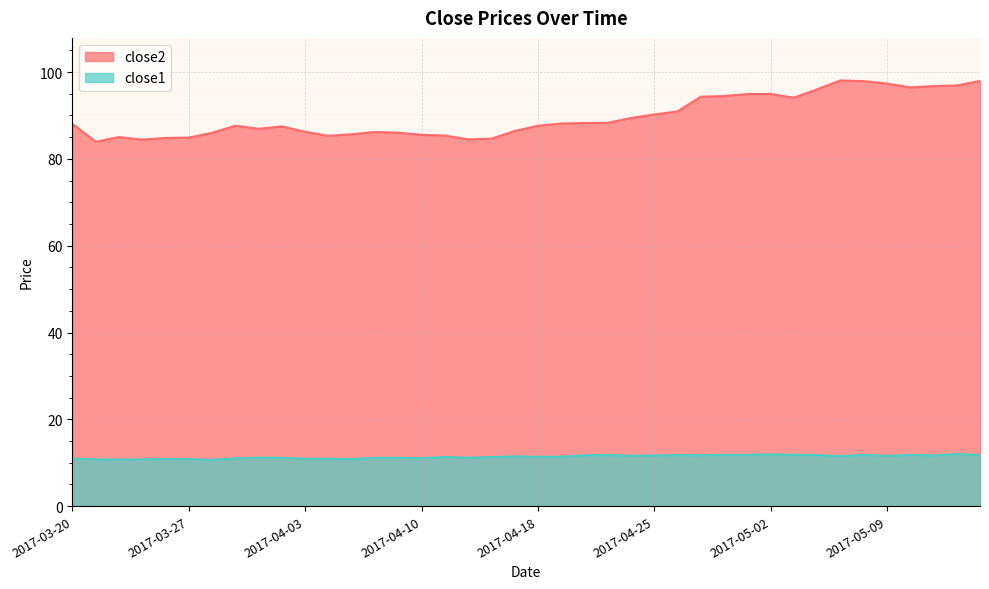

Reading right to left, list all the values displayed in this chart.

close2: 98.0	96.9	96.8	96.5	97.3	97.9	98.1	96.0	94.1	95.0	94.9	94.5	94.3	90.9	90.2	89.4	88.3	88.3	88.1	87.6	86.4	84.6	84.5	85.4	85.5	86.0	86.2	85.7	85.3	86.2	87.5	86.9	87.6	86.0	84.9	84.8	84.4	85.0	83.9	88.0
close1: 11.8	12.0	11.7	11.8	11.6	11.8	11.5	11.8	11.8	11.9	11.8	11.8	11.7	11.8	11.7	11.6	11.8	11.7	11.4	11.4	11.5	11.3	11.2	11.3	11.1	11.1	11.1	10.9	10.9	10.9	11.1	11.2	11.0	10.7	10.8	10.9	10.8	10.7	10.8	10.9